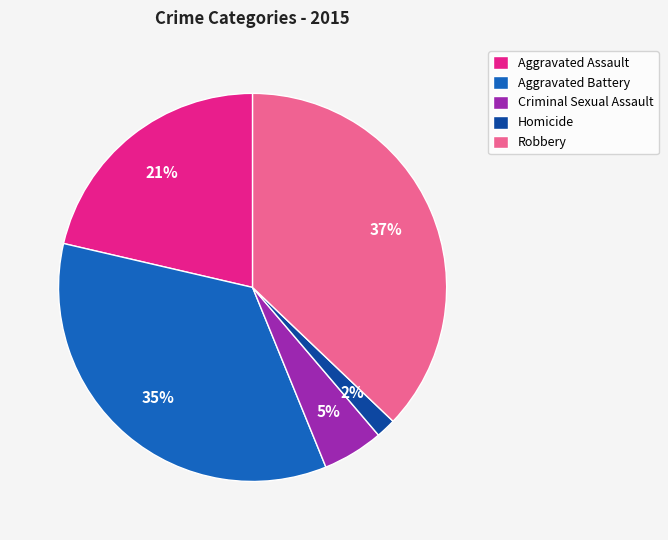

Do Homicide and Aggravated Battery together represent more than half of the pie?

No